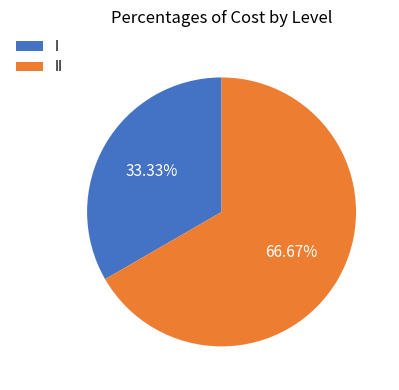

Between II and I, which is larger?

II